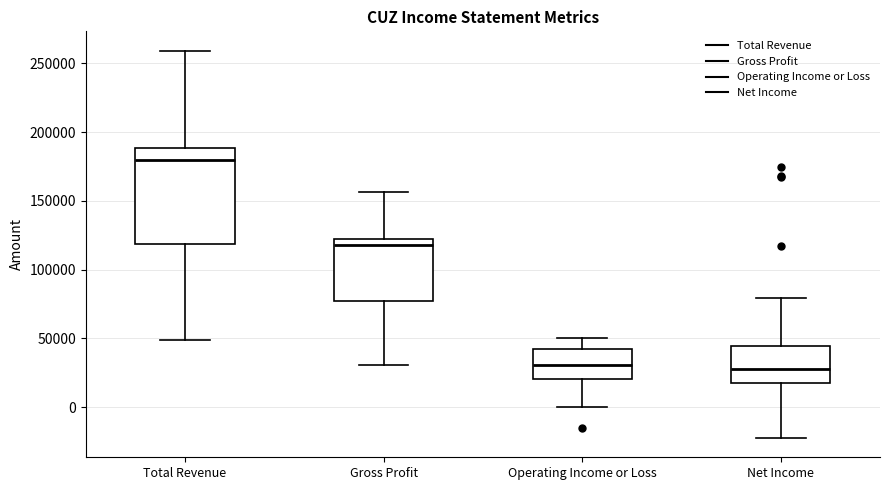

Where is the upper edge of the box for Operating Income or Loss on the y-axis? The values are not printed on the chart, so give them approximately, as read against the axis.

40000